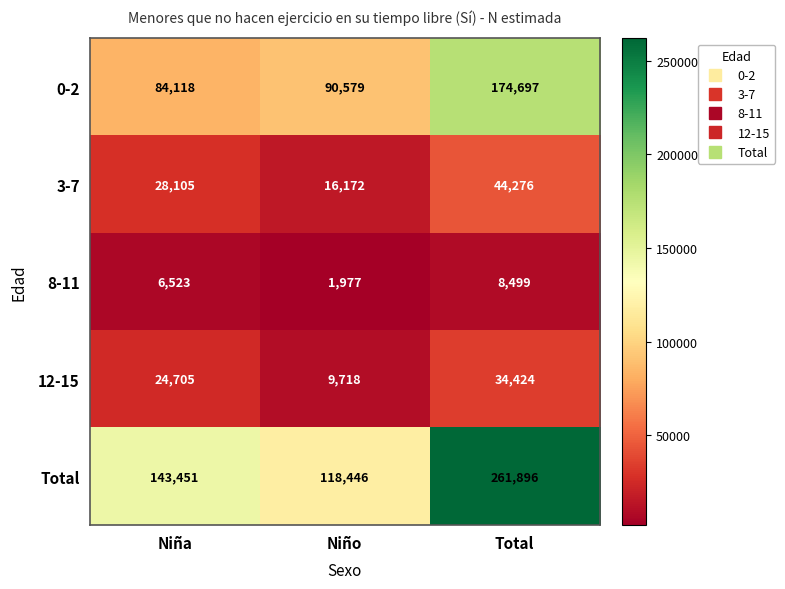

At which label is 0-2 closest to 129407?

Niño